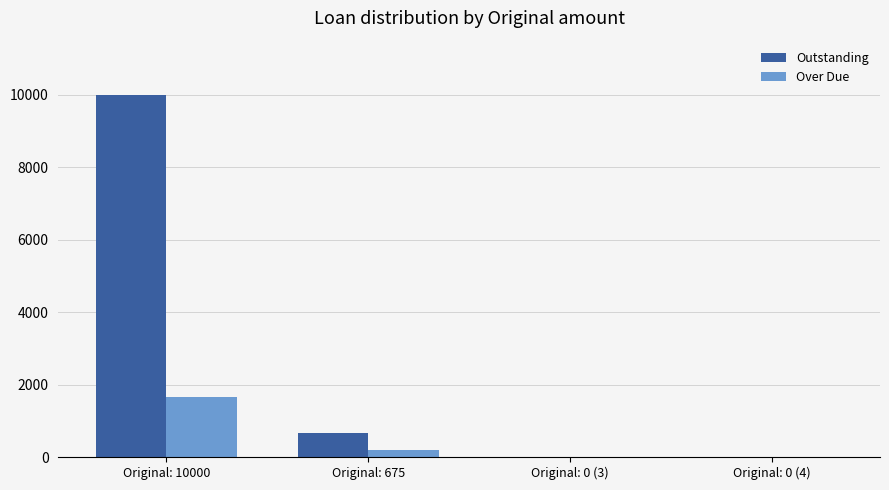

The value of Over Due at Original: 0 (3) is 0.0. True or false?

True